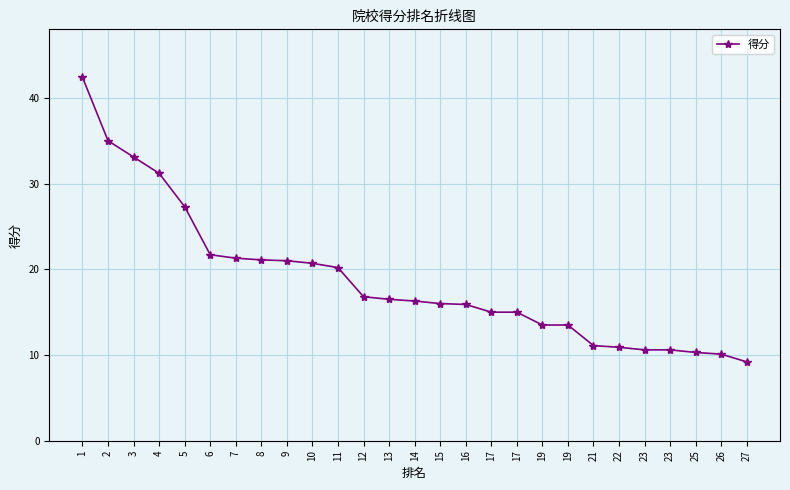

Which has a higher value, 21 or 1?

1